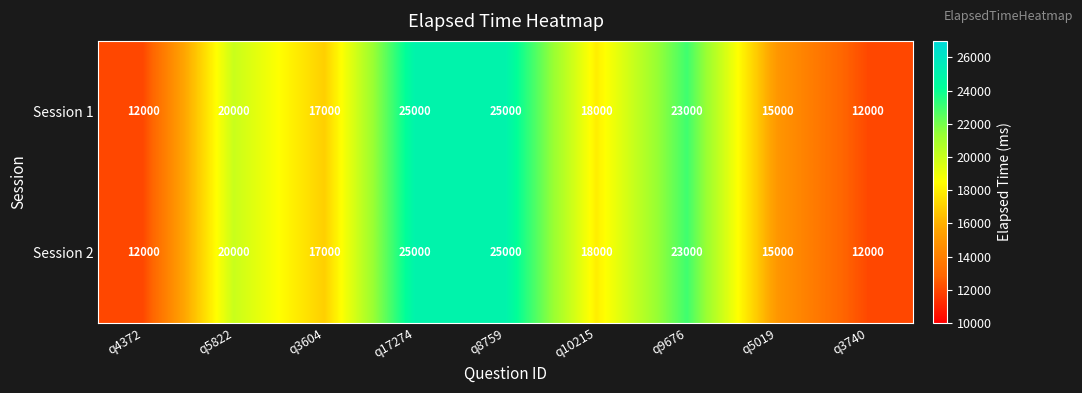

What is the smallest value displayed?

12000